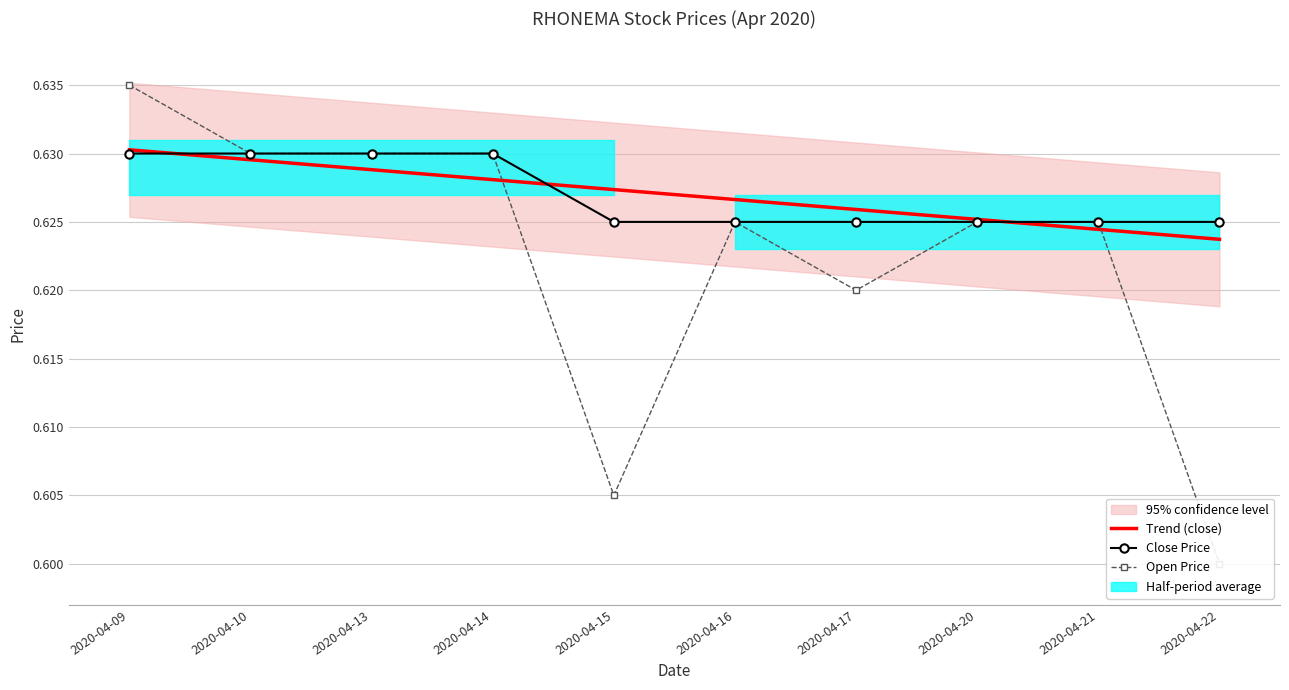

Reading left to right, what are all the values shown in this chart?

Trend (close): 2020-04-09=0.6	2020-04-10=0.6	2020-04-13=0.6	2020-04-14=0.6	2020-04-15=0.6	2020-04-16=0.6	2020-04-17=0.6	2020-04-20=0.6	2020-04-21=0.6	2020-04-22=0.6
Close Price: 2020-04-09=0.6	2020-04-10=0.6	2020-04-13=0.6	2020-04-14=0.6	2020-04-15=0.6	2020-04-16=0.6	2020-04-17=0.6	2020-04-20=0.6	2020-04-21=0.6	2020-04-22=0.6
Open Price: 2020-04-09=0.6	2020-04-10=0.6	2020-04-13=0.6	2020-04-14=0.6	2020-04-15=0.6	2020-04-16=0.6	2020-04-17=0.6	2020-04-20=0.6	2020-04-21=0.6	2020-04-22=0.6